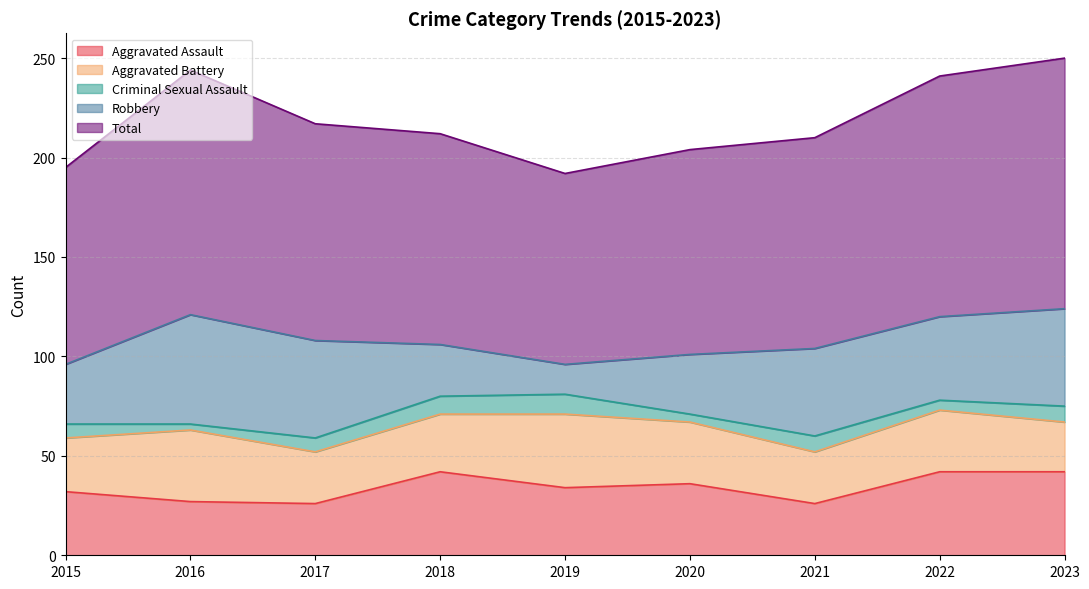

What is the smallest value displayed?

3